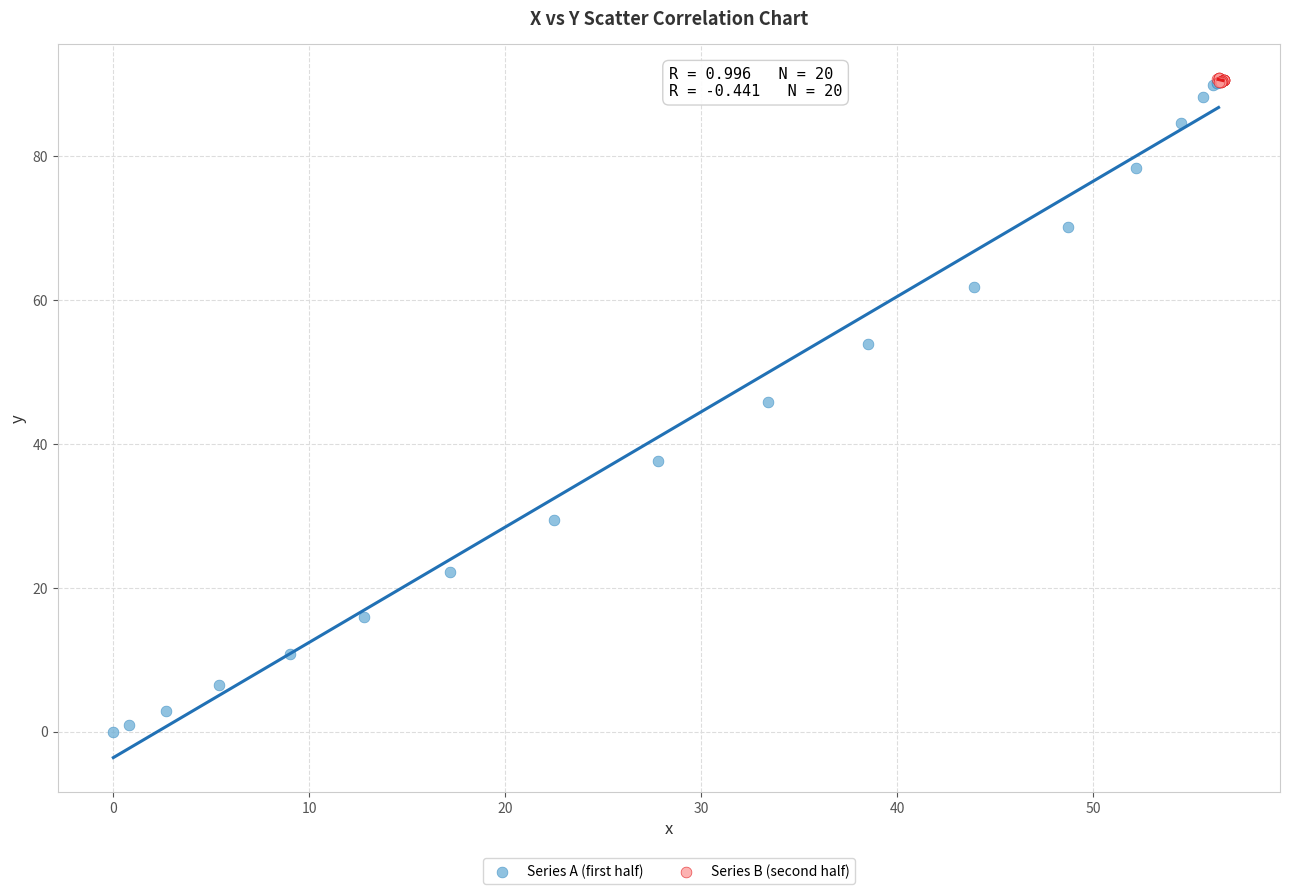

Which series reaches the minimum Y coordinate?

Series A (first half)